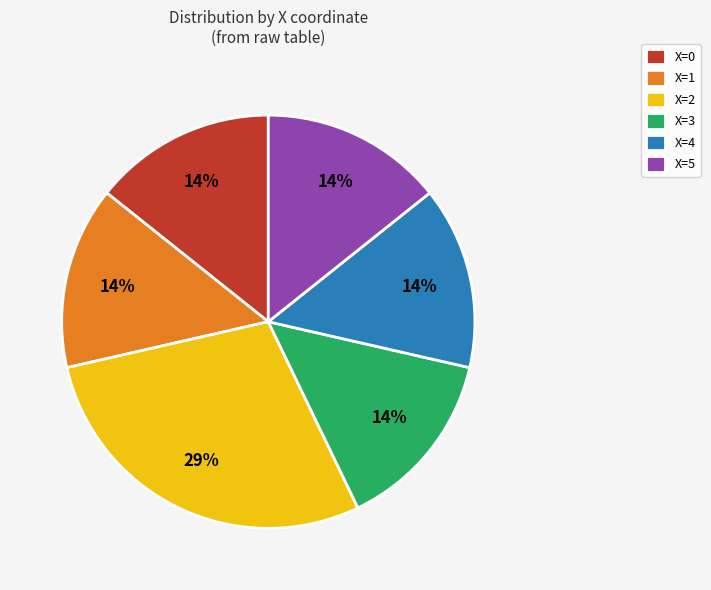

The X=5 slice represents 27% of the pie. True or false?

False